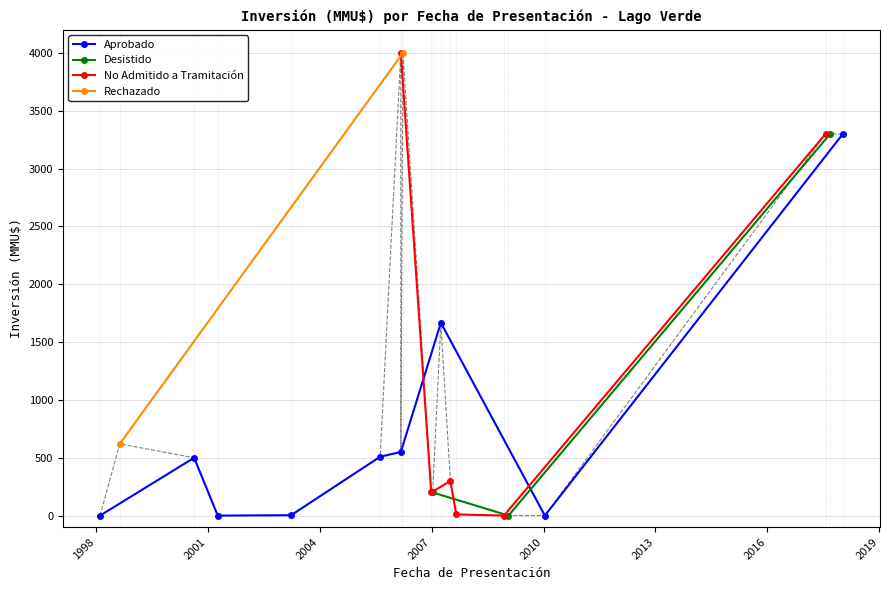

What is the label of the 13th point from the left?

06/03/2006